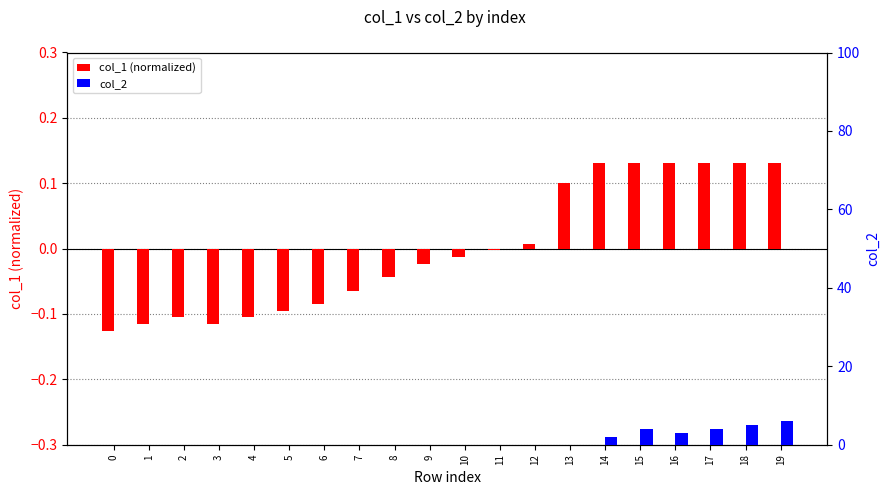

At which category is the sum across all series the highest?

19